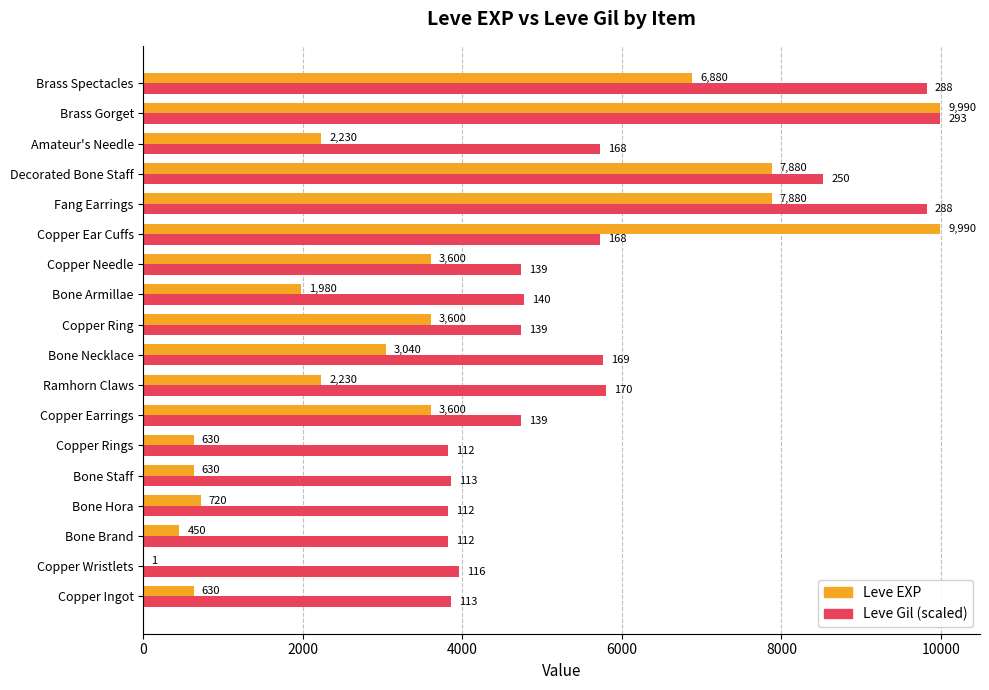

What is the maximum value for Leve EXP?

9990.0